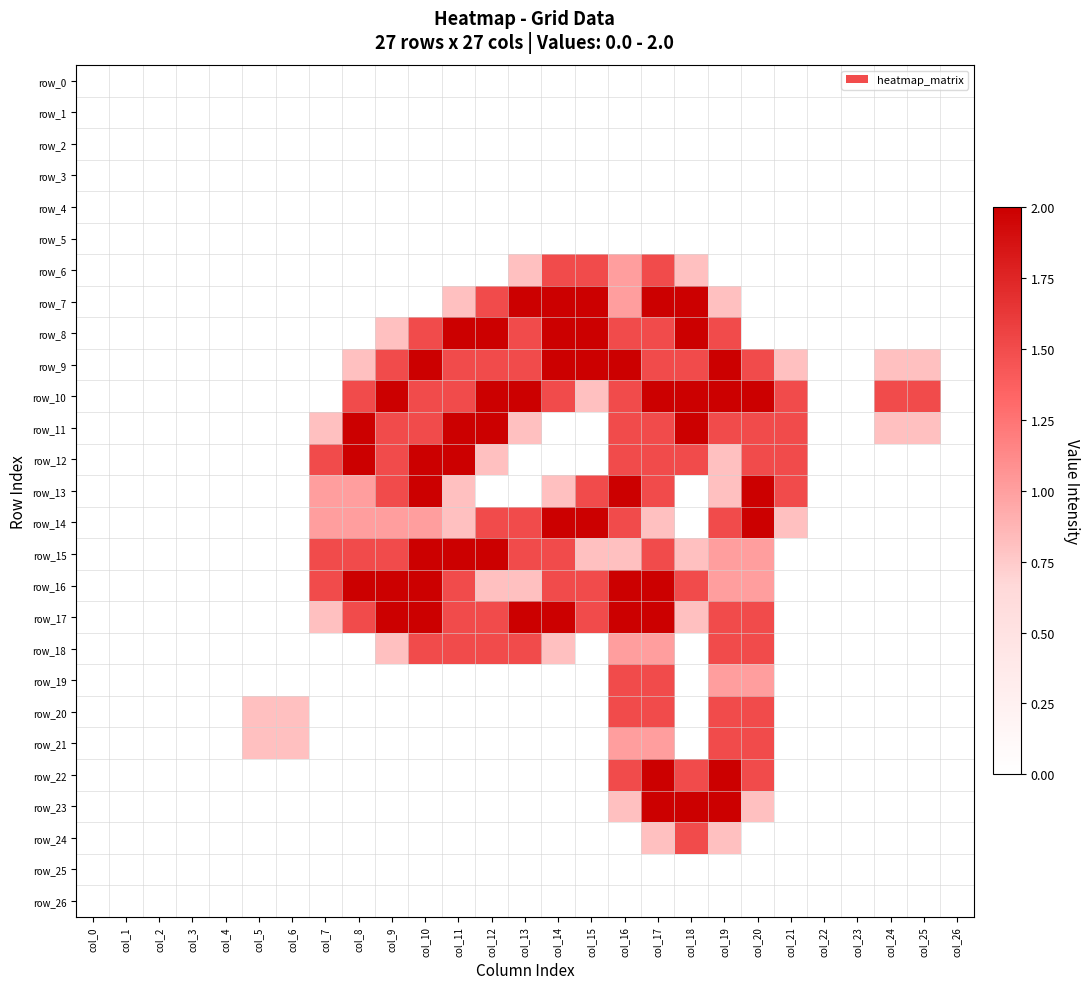

At col_18, list the series in order from largest to smallest.

row_7, row_8, row_10, row_11, row_23, row_9, row_12, row_16, row_22, row_24, row_6, row_15, row_17, row_0, row_1, row_2, row_3, row_4, row_5, row_13, row_14, row_18, row_19, row_20, row_21, row_25, row_26